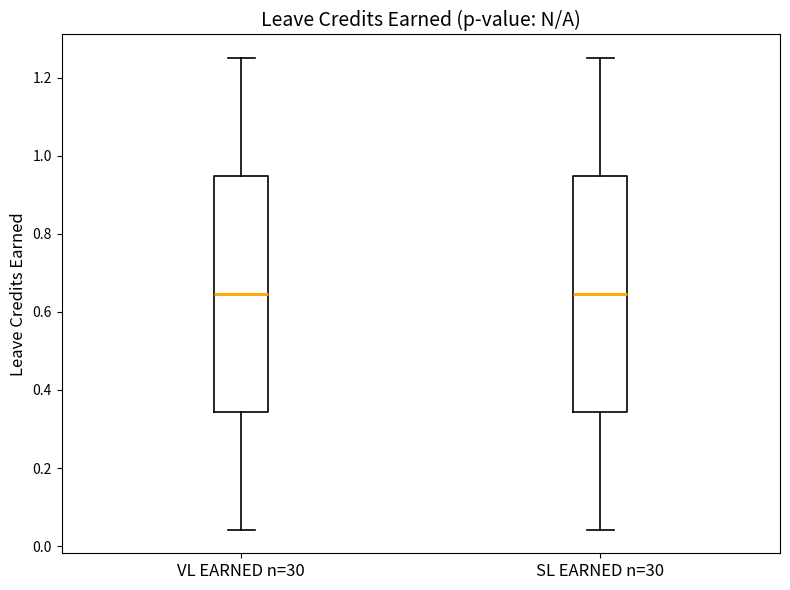

Reading left to right, read every box against the y-axis: the position of its median line, the range the box covers, and the ends of its whiskers. The values are not printed on the chart, so give them approximately, as read against the axis.

VL EARNED n=30: median 0.64, box 0.34 to 0.94, whiskers 0.04 to 1.26
SL EARNED n=30: median 0.64, box 0.34 to 0.94, whiskers 0.04 to 1.26